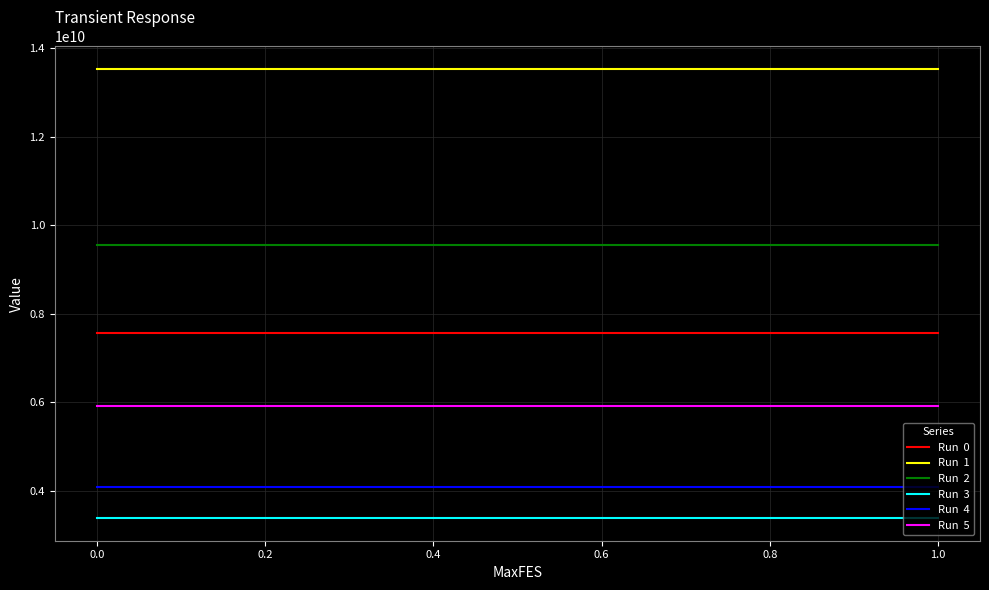

What is the minimum value shown in the chart?

3375547854.1